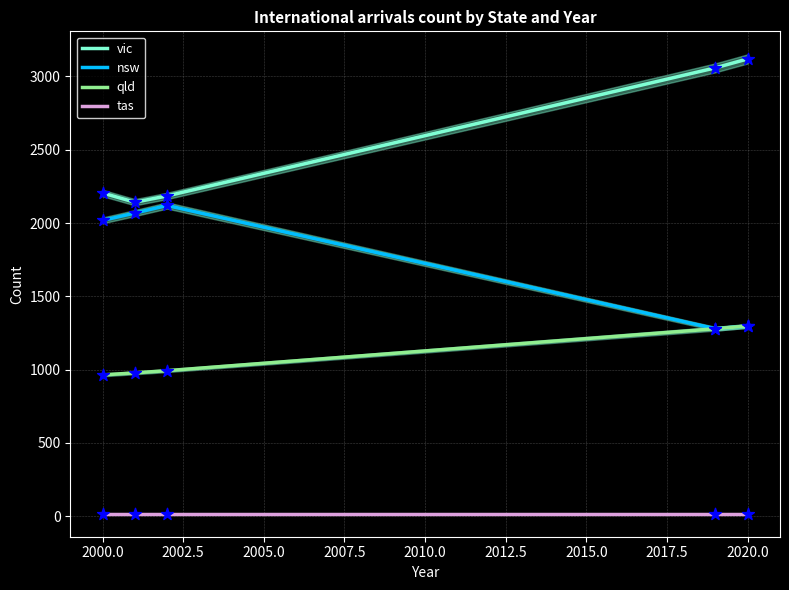

Which series has the largest Y range (max minus min)?

vic